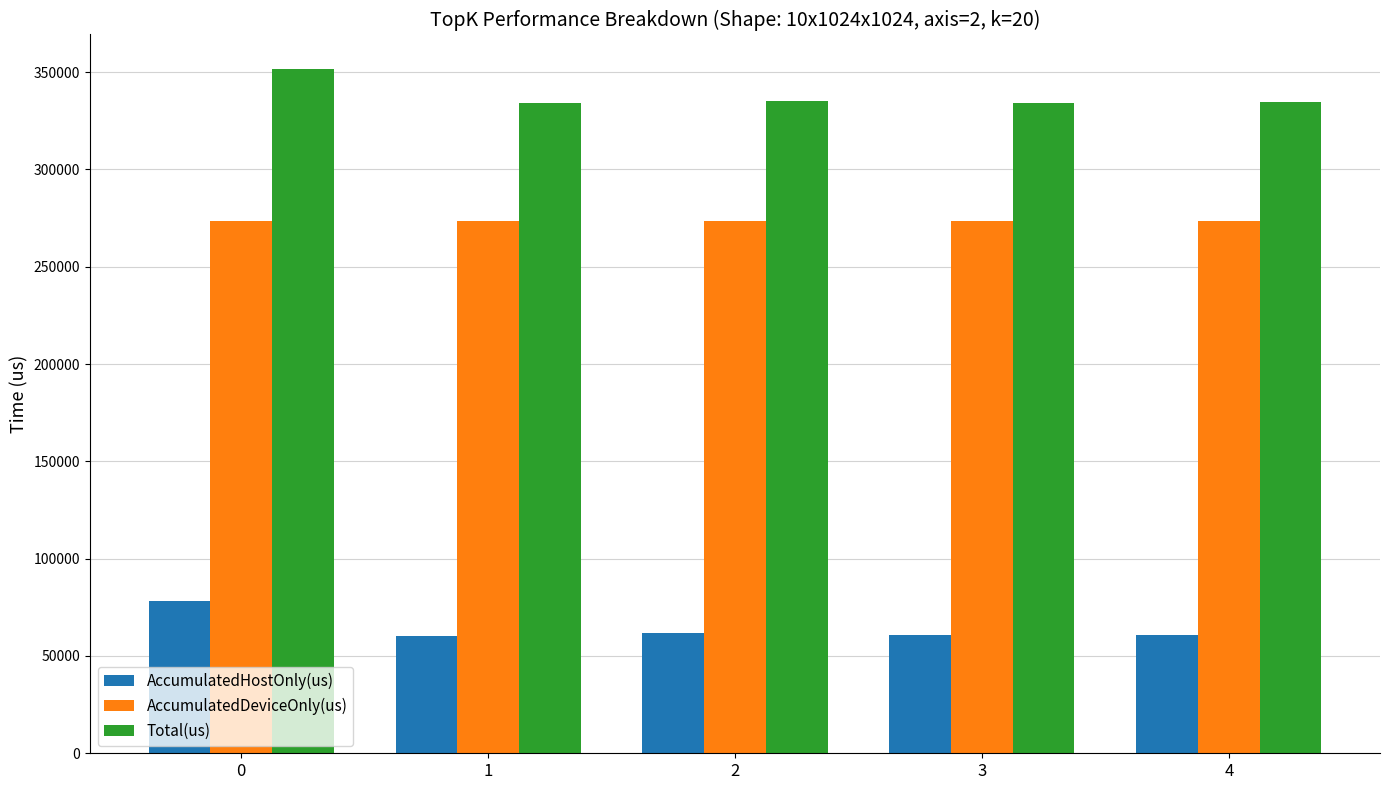

List the series in order of their peak value, lowest first.

AccumulatedHostOnly(us), AccumulatedDeviceOnly(us), Total(us)